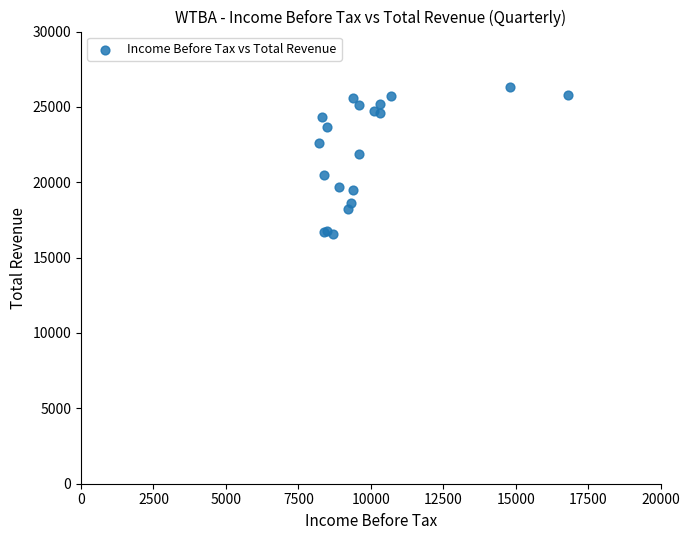

What Y value in the scatter plot is closest to 21450?

21900